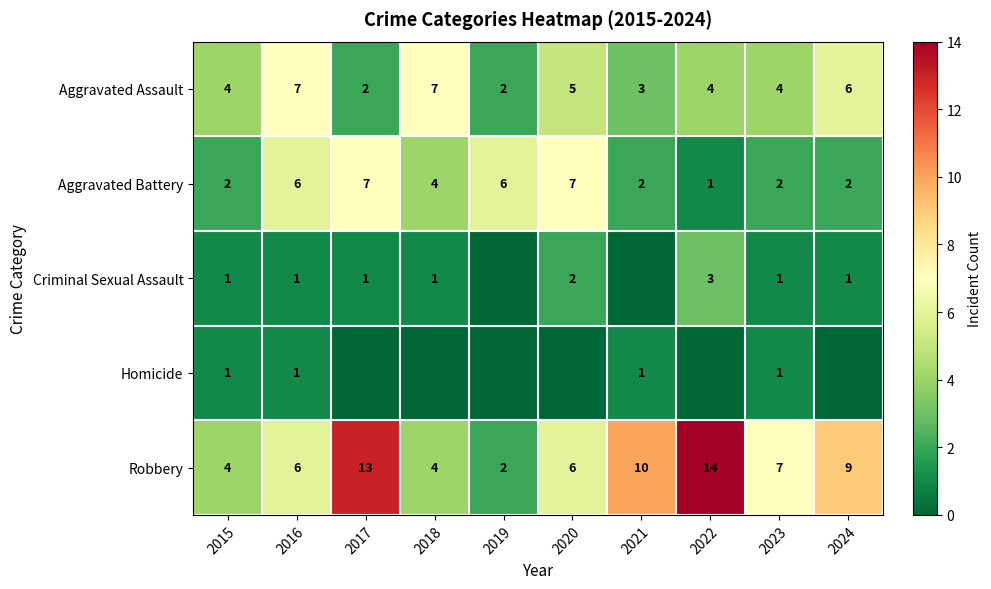

What is the sum of the Aggravated Assault values at 2019 and 2016?

9